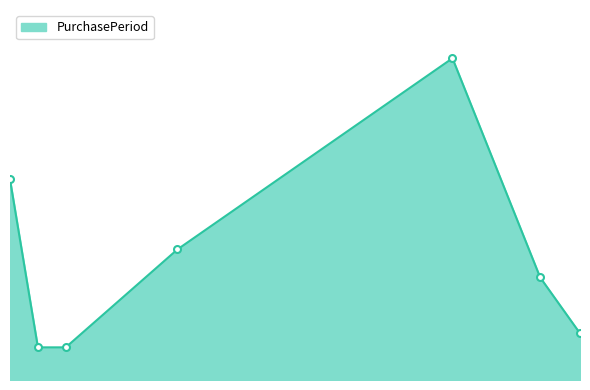

What is the label of the 3rd point from the right?

2016-07-28